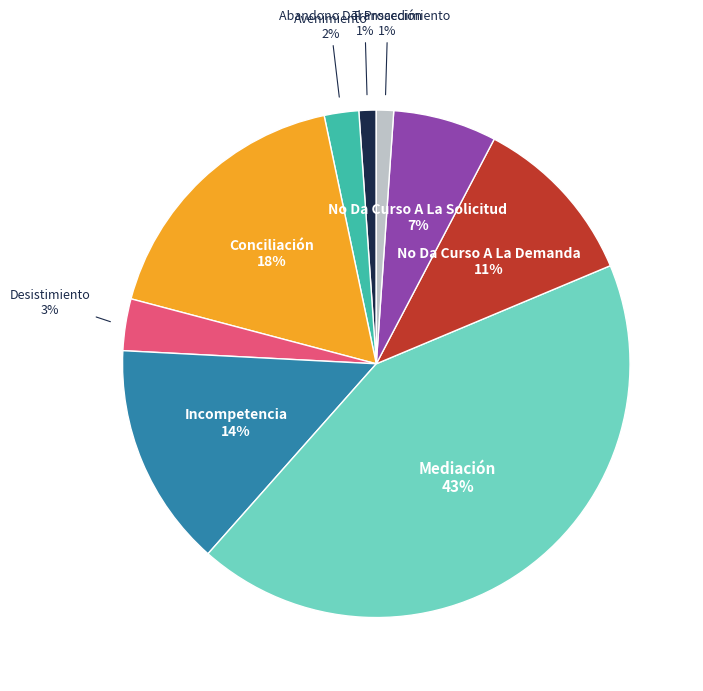

Is No Da Curso A La Solicitud the majority of the pie?

No